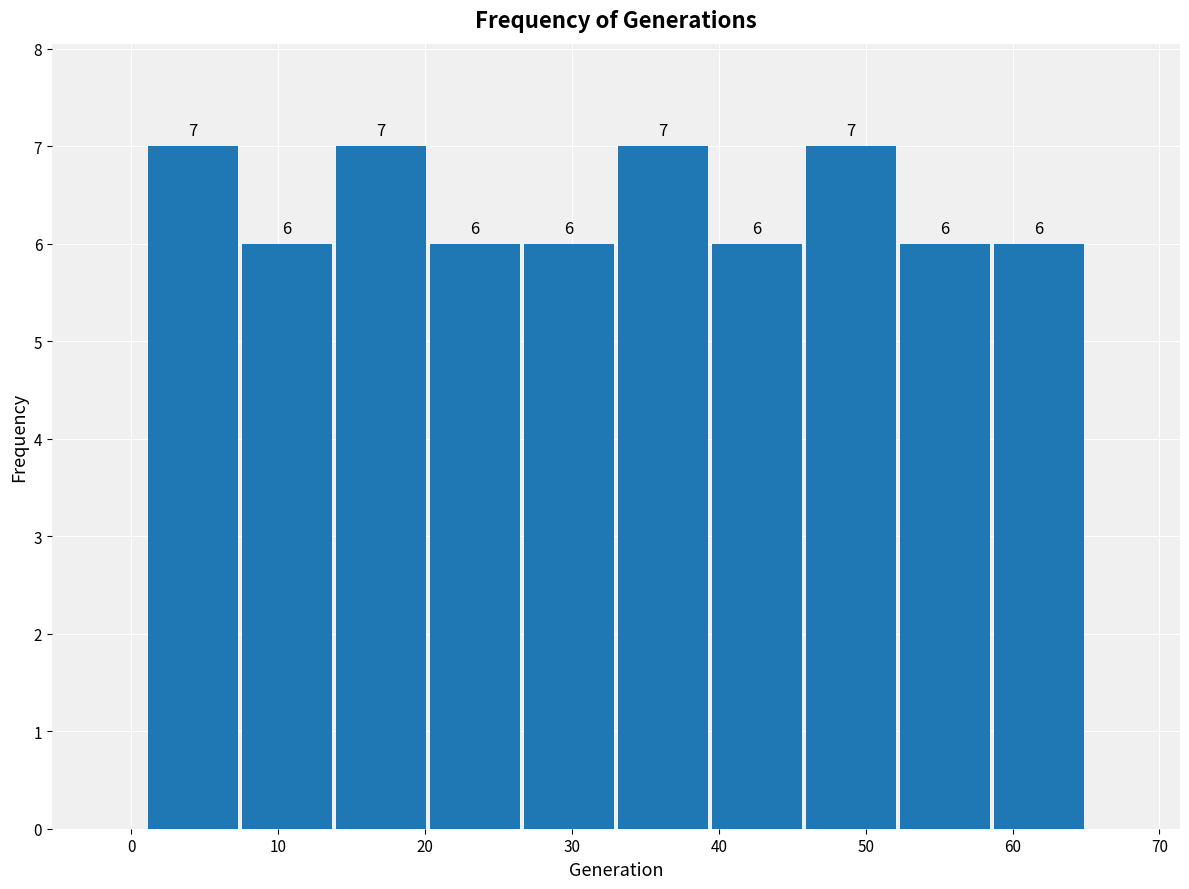

Reading left to right, transcribe this chart: for each bar, give the range it covers on the x-axis and its height. The bar edges are not printed on the chart, so give them approximately, as read against the axis.

1.0 to 7.4: 7
7.4 to 13.8: 6
13.8 to 20.2: 7
20.2 to 26.6: 6
26.6 to 33.0: 6
33.0 to 39.4: 7
39.4 to 45.8: 6
45.8 to 52.2: 7
52.2 to 58.6: 6
58.6 to 65.0: 6